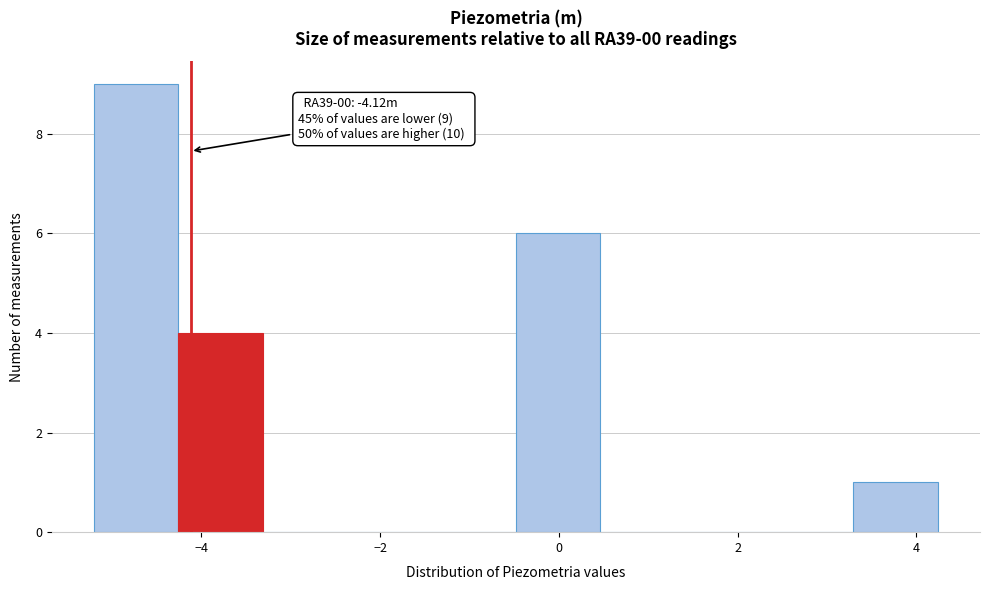

Which range on the x-axis has the tallest bar?

-5.2 to -4.2